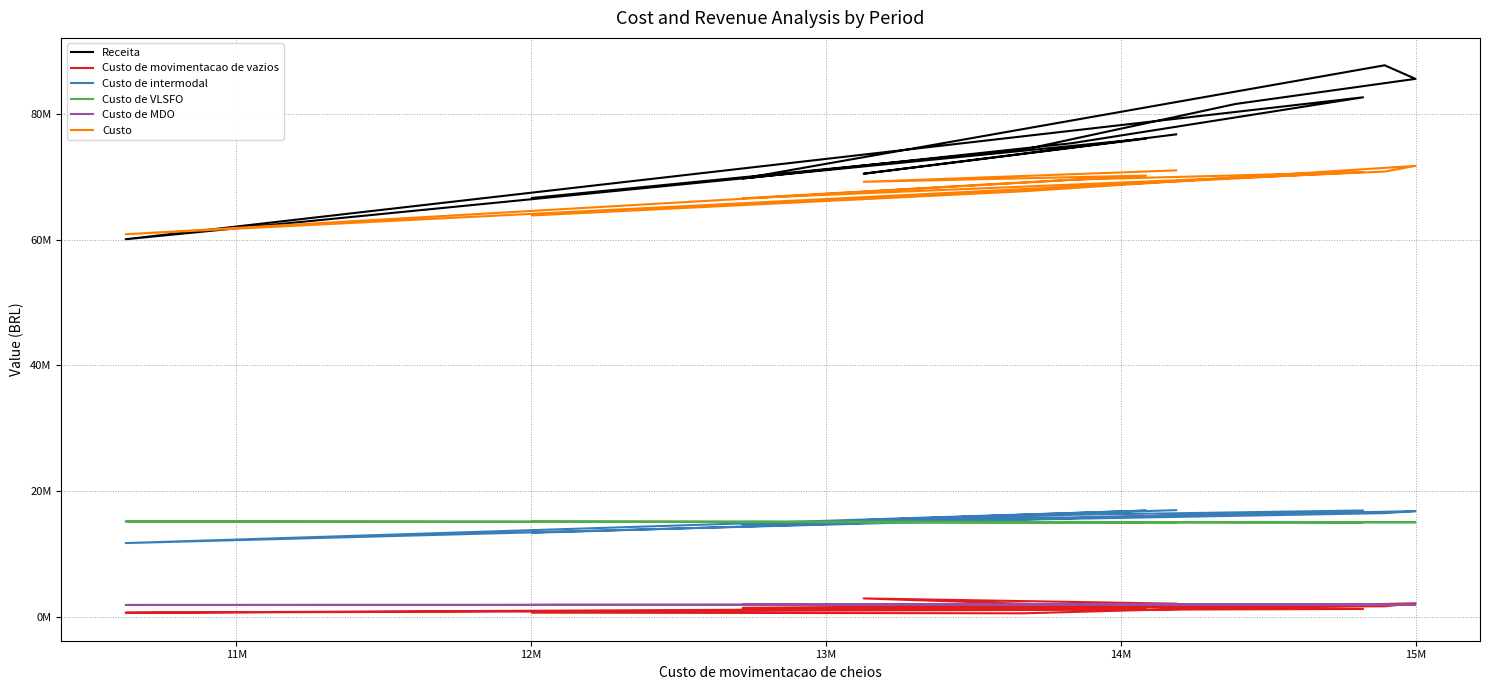

Is this an area chart (filled region under the line)?

No